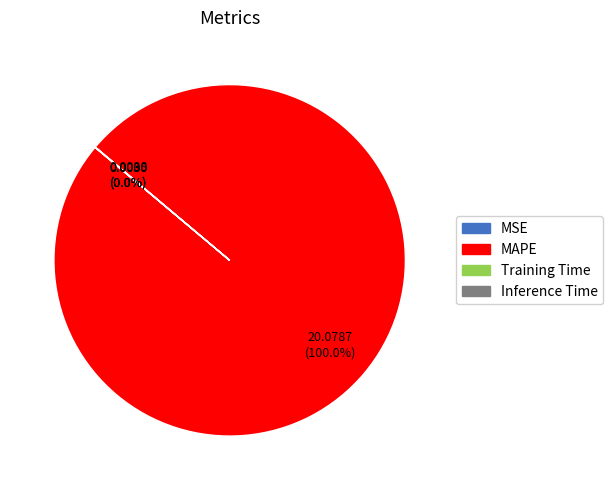

Is there any slice that represents more than half of the pie?

Yes